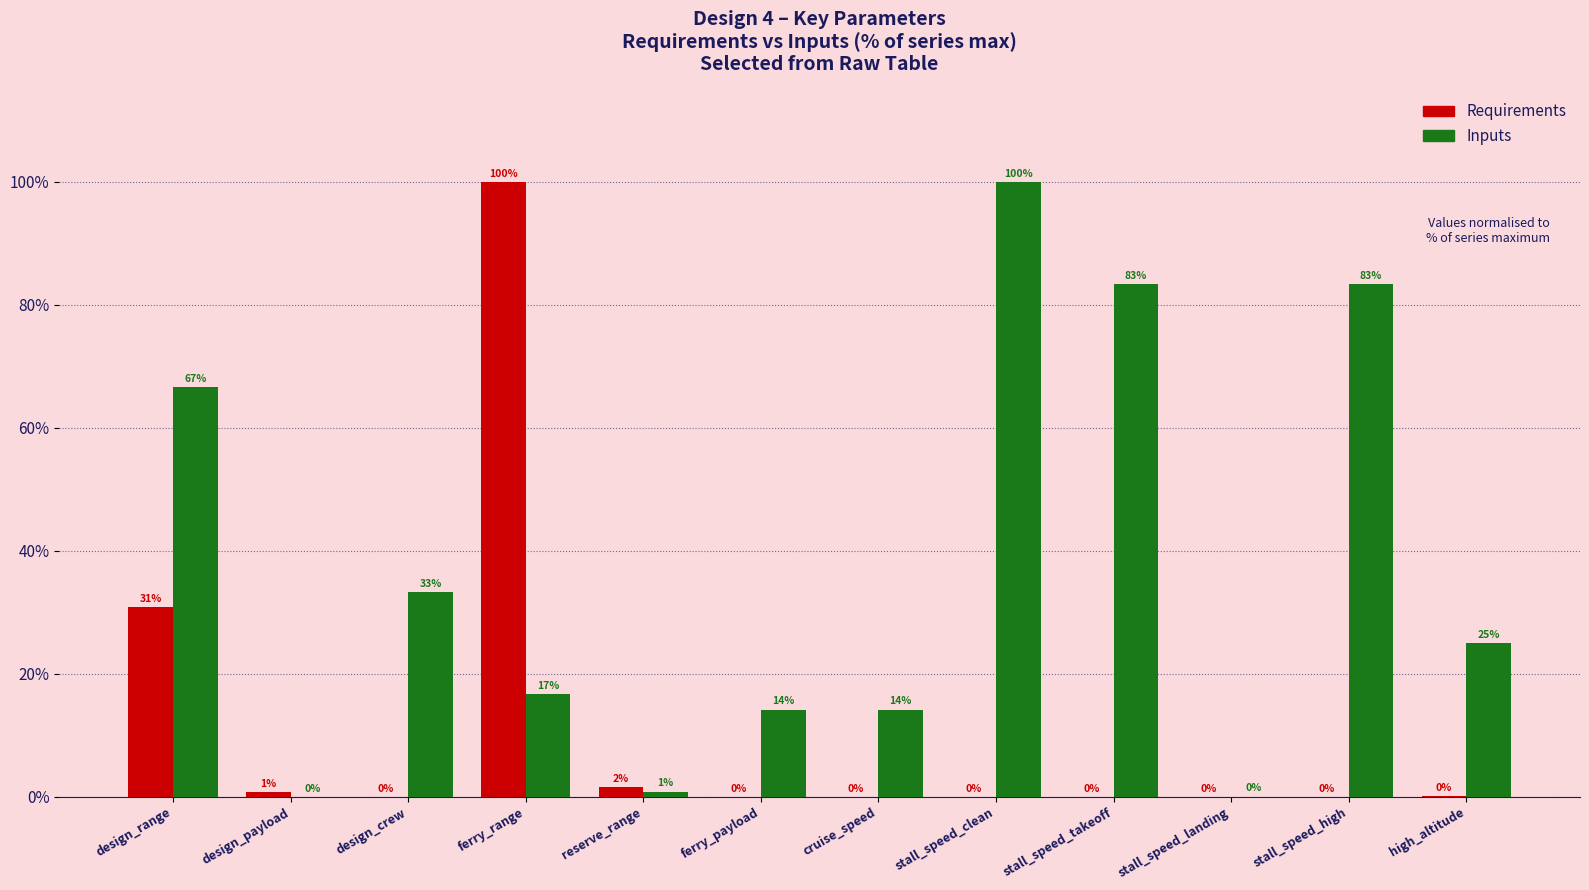

The value of Inputs at stall_speed_high is 18.5. True or false?

False